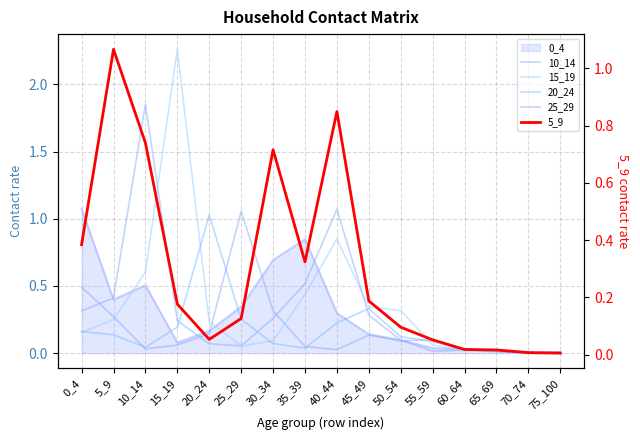

At which category does the chart reach its minimum across all series?

70_74